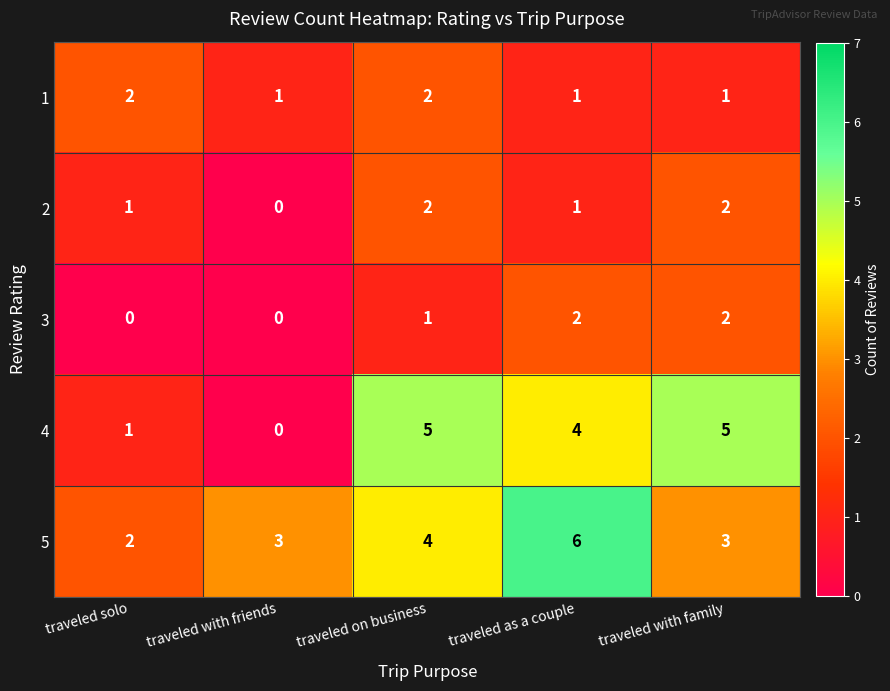

Reading right to left, what are all the values shown in this chart?

1: traveled with family=1	traveled as a couple=1	traveled on business=2	traveled with friends=1	traveled solo=2
2: traveled with family=2	traveled as a couple=1	traveled on business=2	traveled with friends=0	traveled solo=1
3: traveled with family=2	traveled as a couple=2	traveled on business=1	traveled with friends=0	traveled solo=0
4: traveled with family=5	traveled as a couple=4	traveled on business=5	traveled with friends=0	traveled solo=1
5: traveled with family=3	traveled as a couple=6	traveled on business=4	traveled with friends=3	traveled solo=2